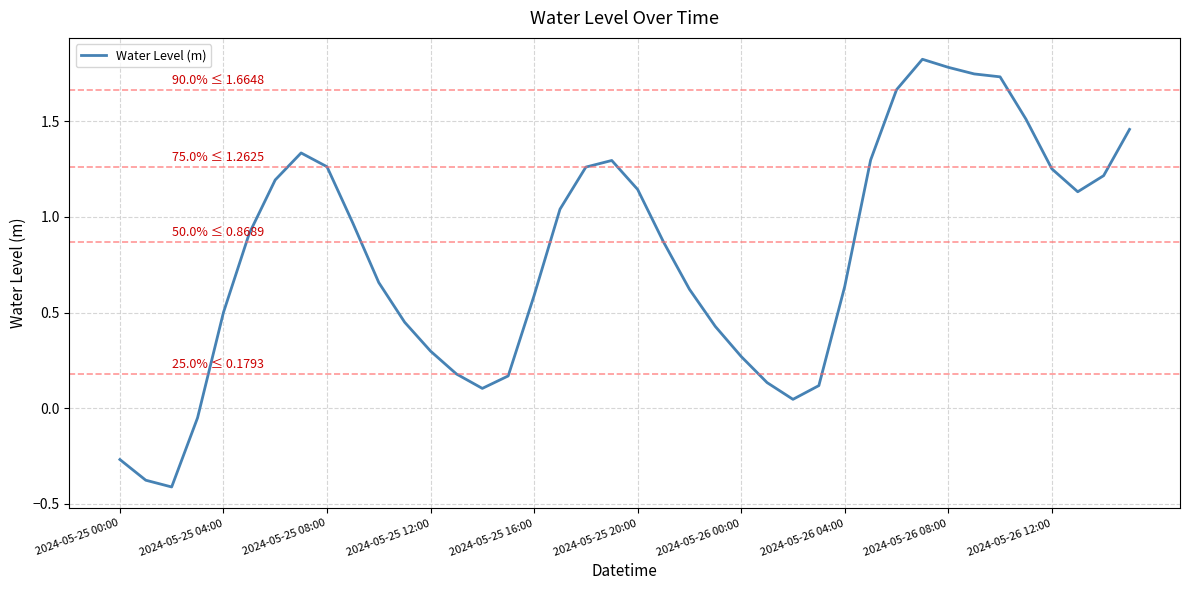

What is the smallest value displayed?

-0.4